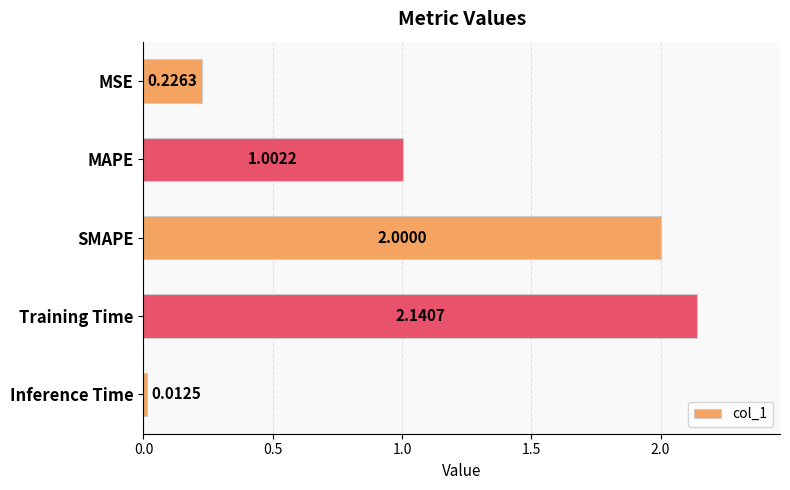

Rank the categories by value from lowest to highest.

Inference Time, MSE, MAPE, SMAPE, Training Time